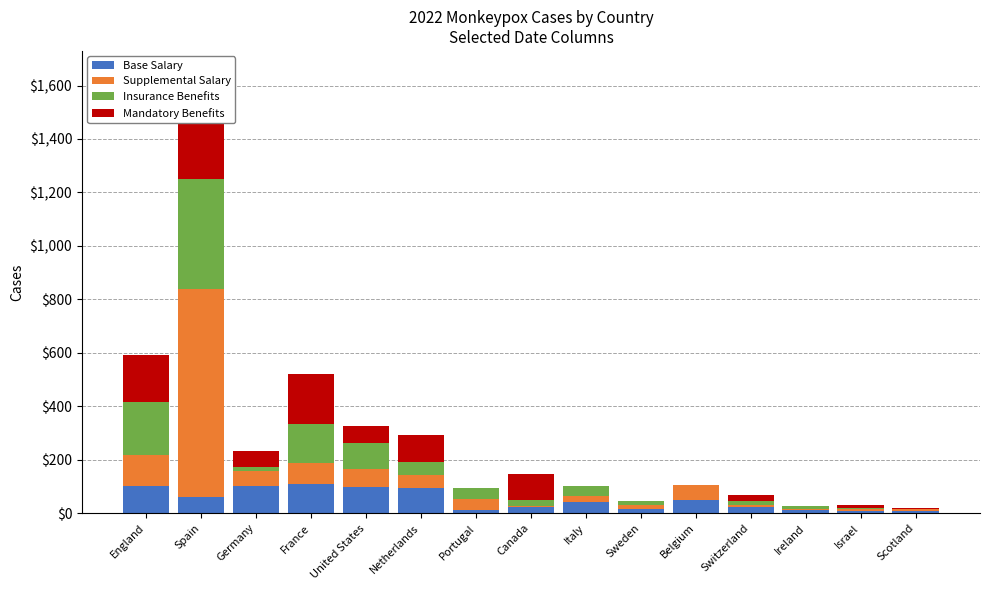

At which label does Insurance Benefits first exceed 21?

England